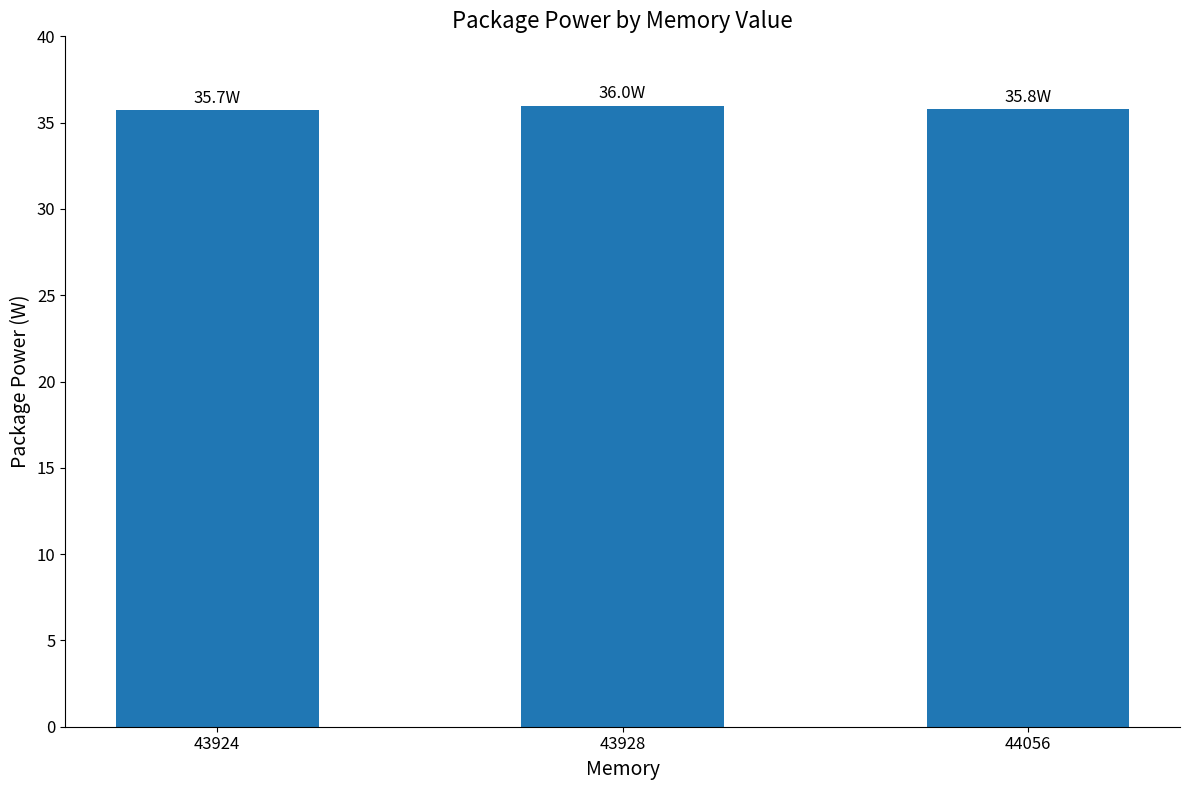

Is it true that the value at 43928 is 54.4?

False